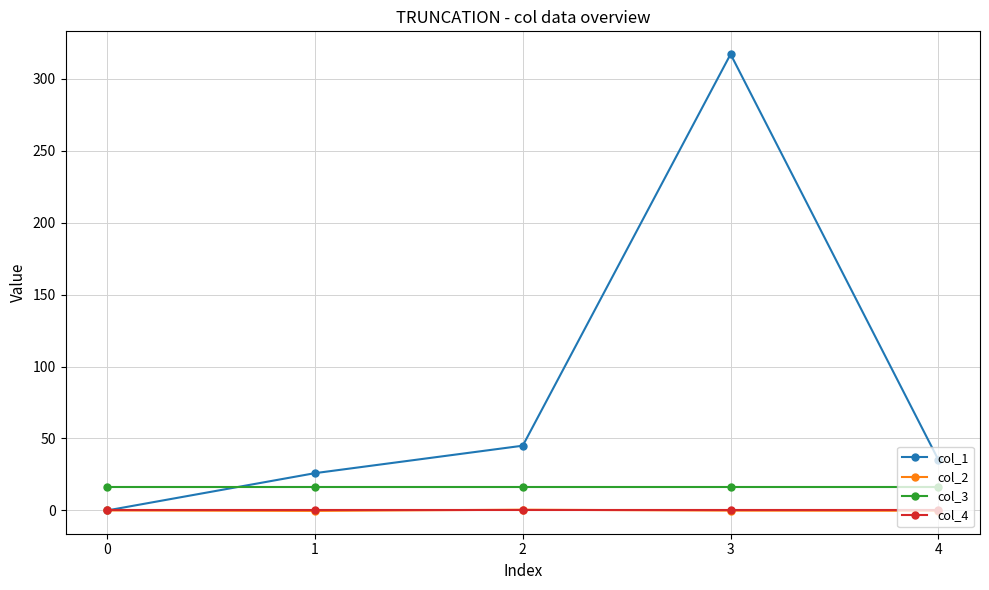

At which category does col_1 reach its first local peak?

3